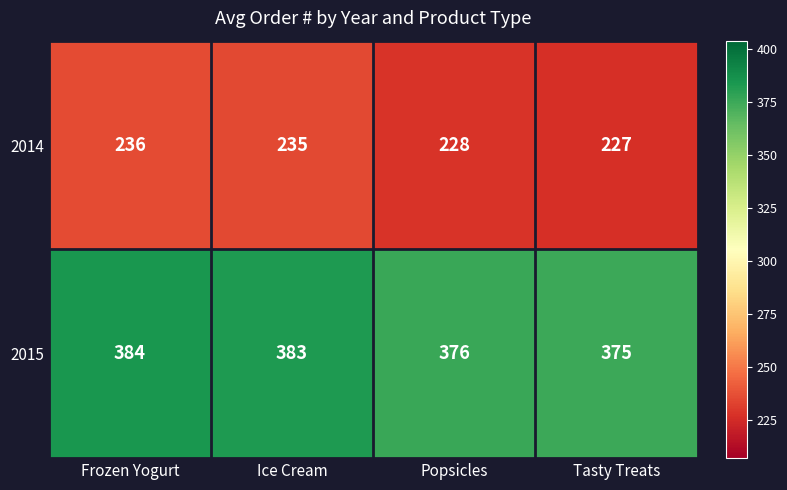

True or false: 2014 has a value of 82 at Popsicles.

False